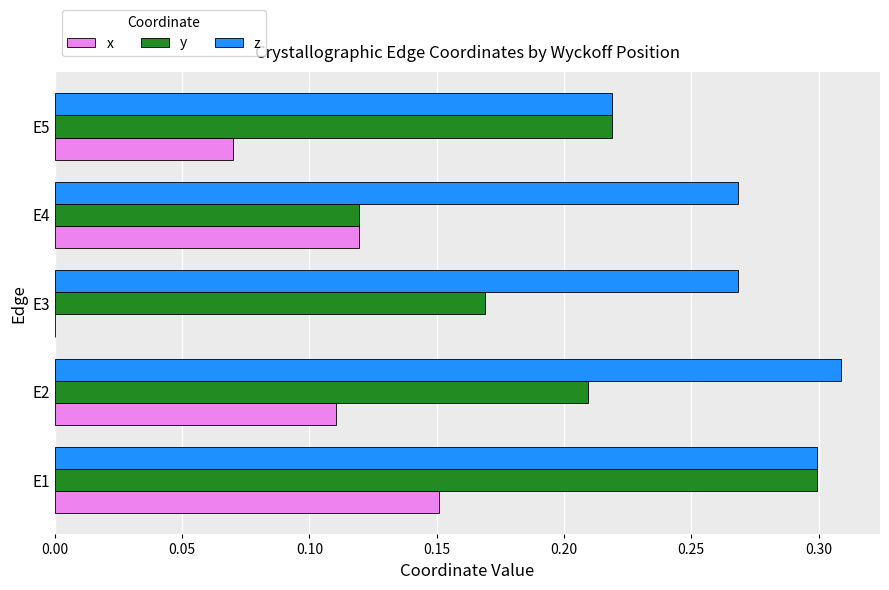

Which category has the highest value across all series?

E2